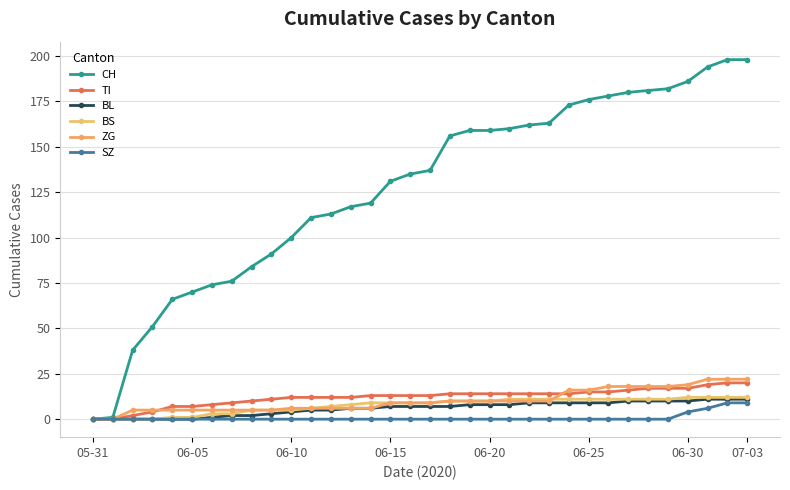

Which series has the largest total across all categories?

CH